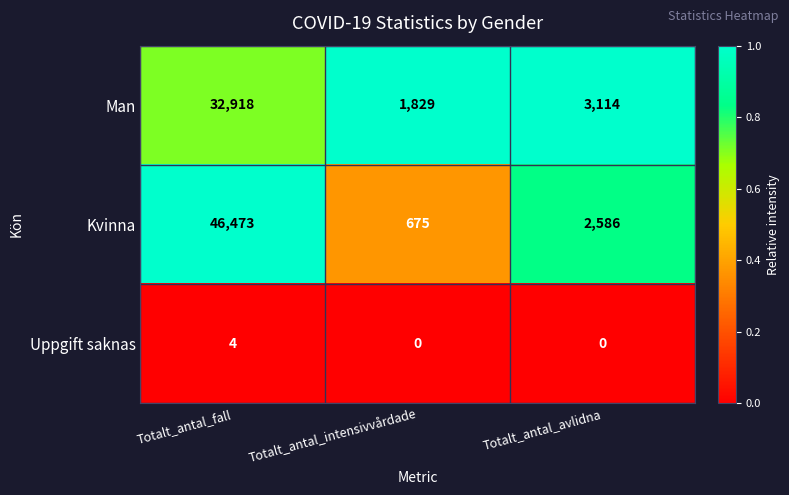

What is the difference between the maximum and second lowest values in the Man series?

29804